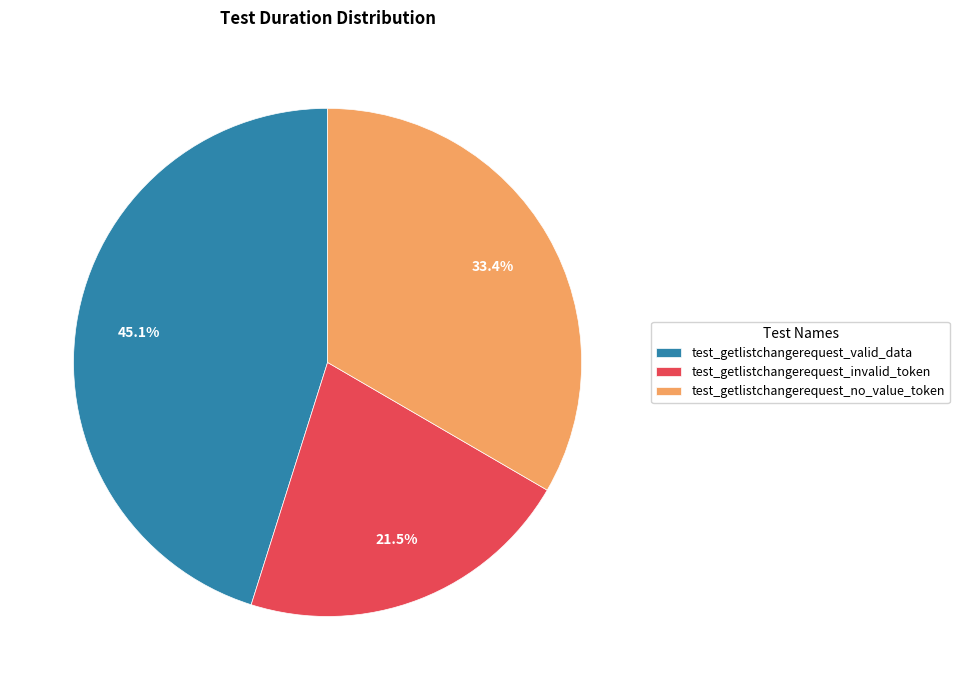

Is there any slice that represents more than half of the pie?

No